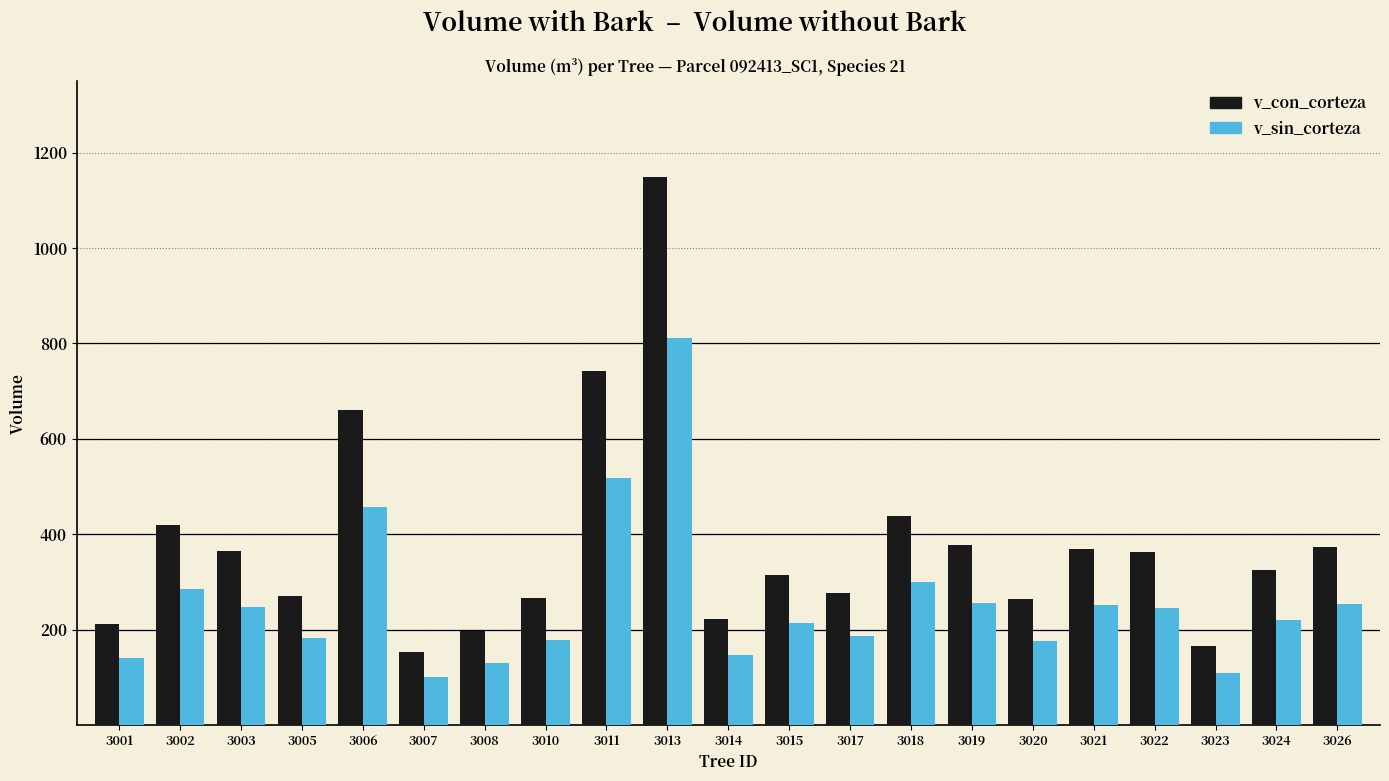

Which series changed the most between 3013 and 3017?

v_con_corteza